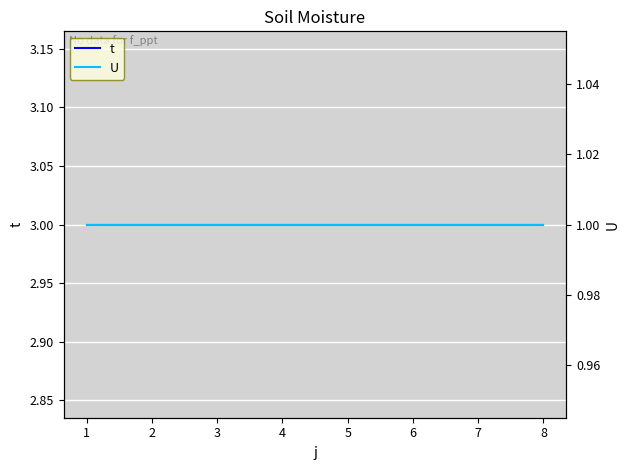

What is the sum of the U values at 2 and 5?

2